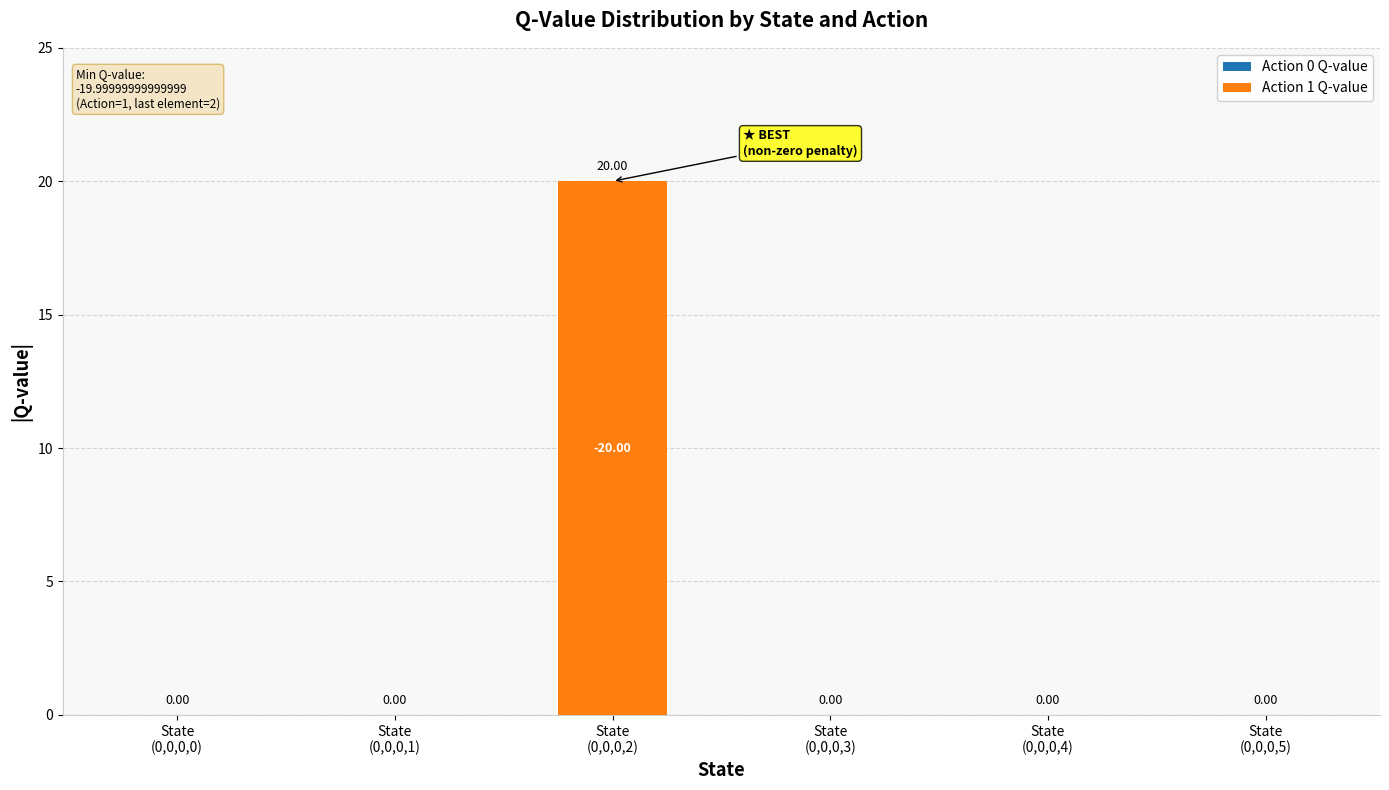

Are the bars horizontal?

No